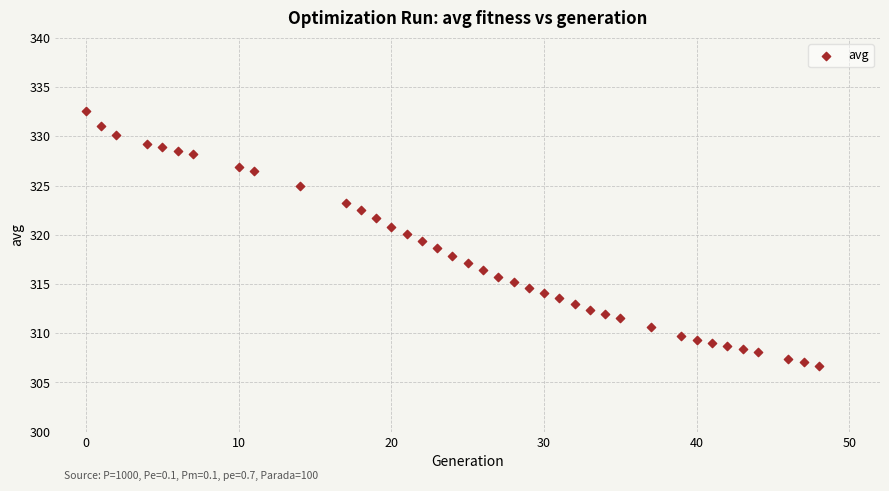

What is the range of X values (max minus min)?

48.0